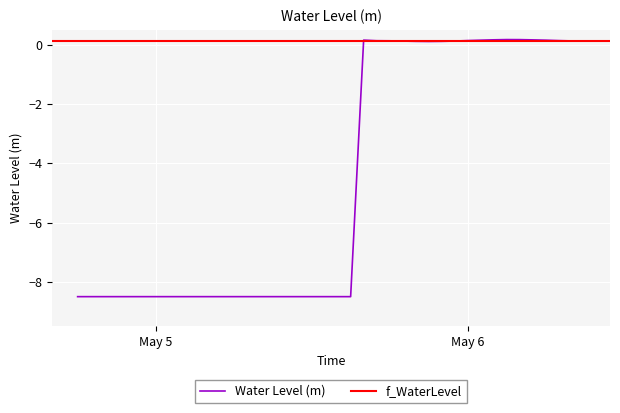

What is the label of the 4th point from the left?

2023-05-04 21:00:00